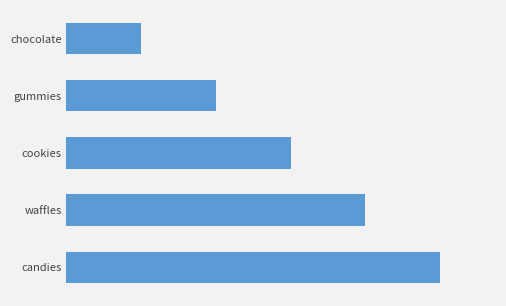

What is the greatest value displayed?

5